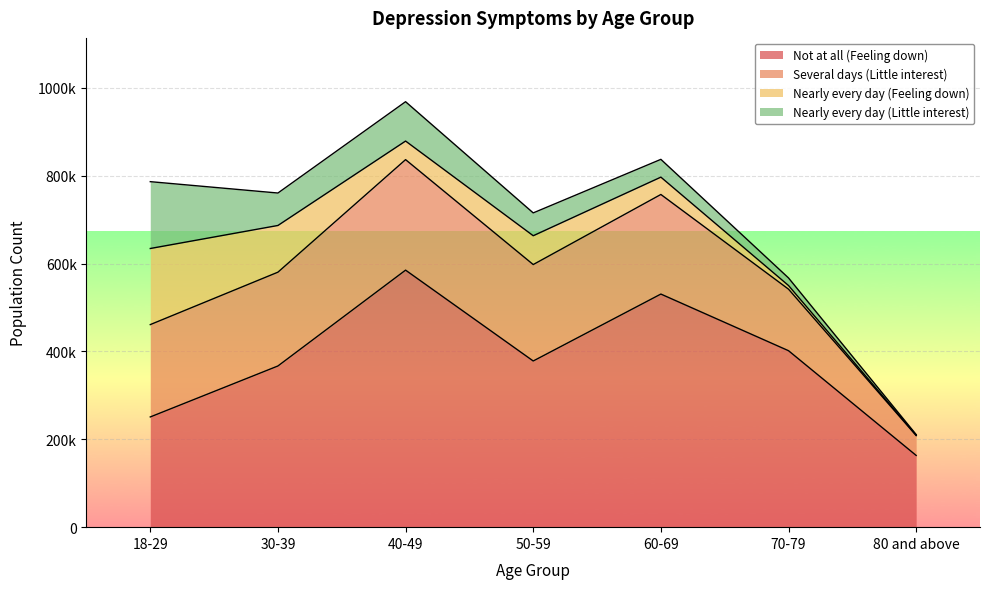

What are all the series names shown in the legend?

Not at all (Feeling down), Several days (Little interest), Nearly every day (Feeling down), Nearly every day (Little interest)